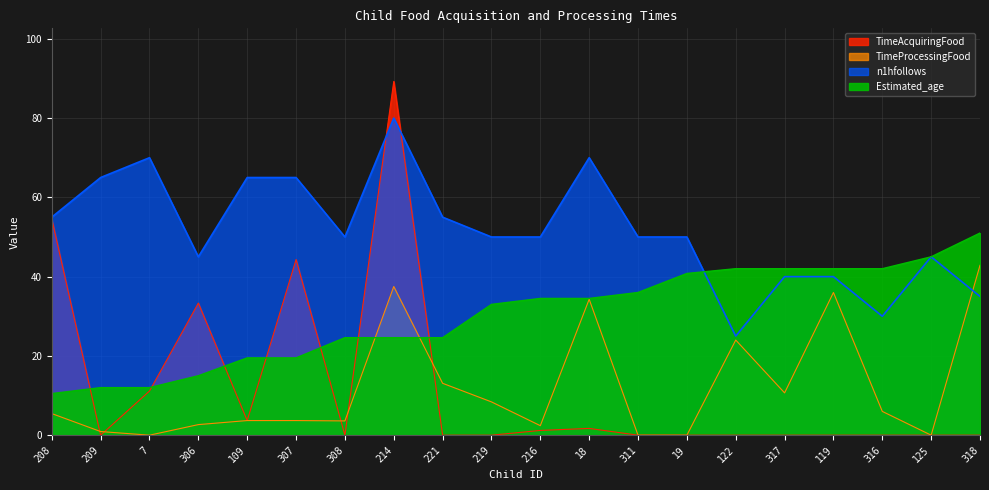

The TimeAcquiringFood series shows -37.1 at 317. True or false?

False